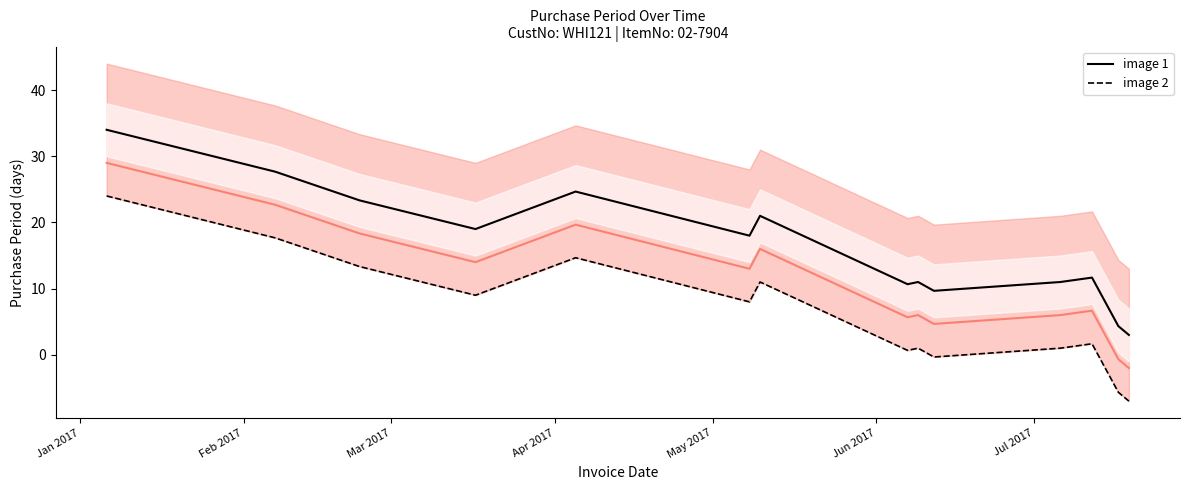

How many data points does each series have?

14